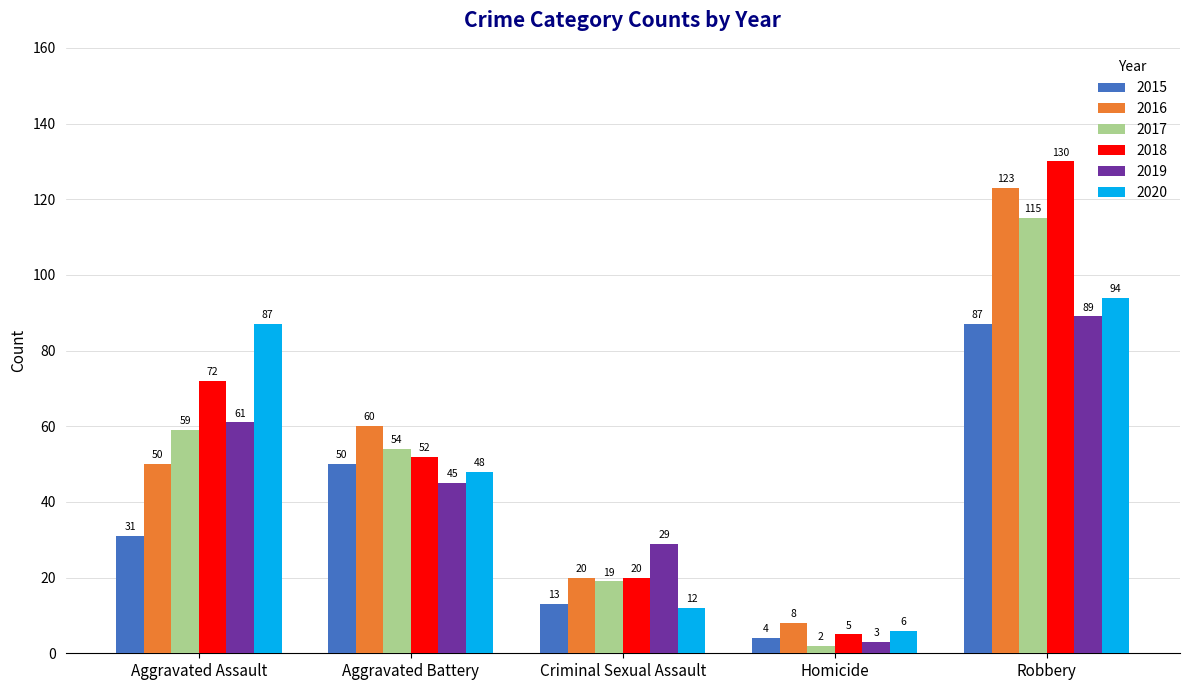

What are all the series names shown in the legend?

2015, 2016, 2017, 2018, 2019, 2020